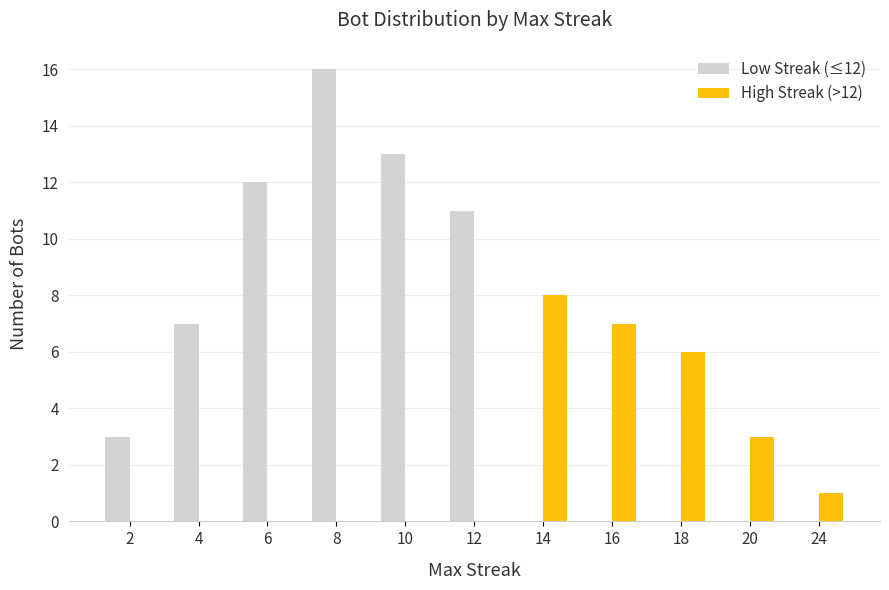

Are the bars grouped side by side (vs. stacked)?

Yes